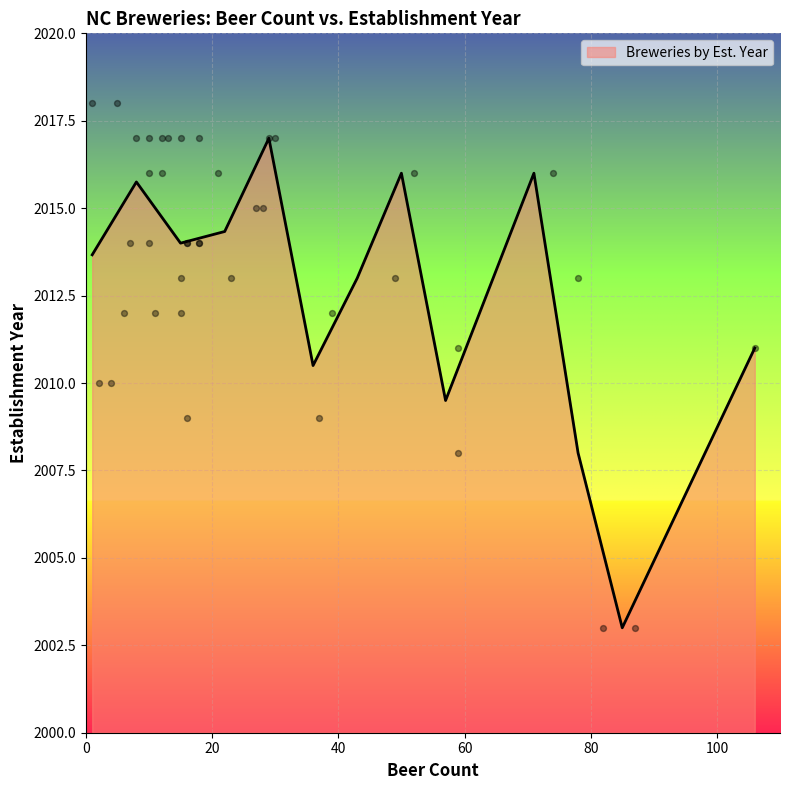

Approximately how many times larger is the value at 28 compared to 16?

1.0